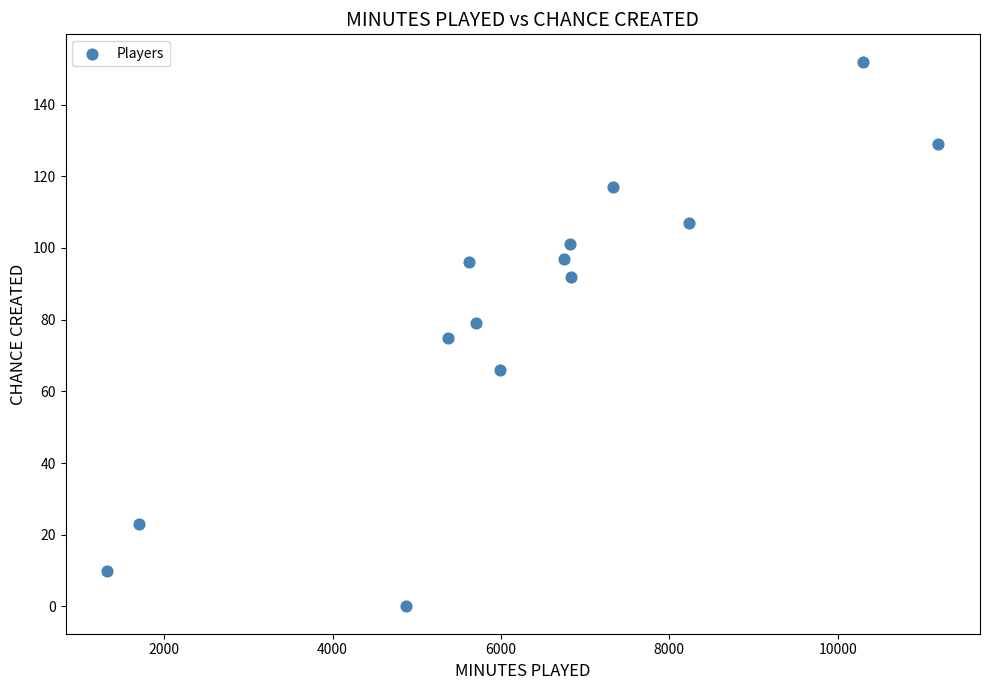

What is the range of X values (max minus min)?

9873